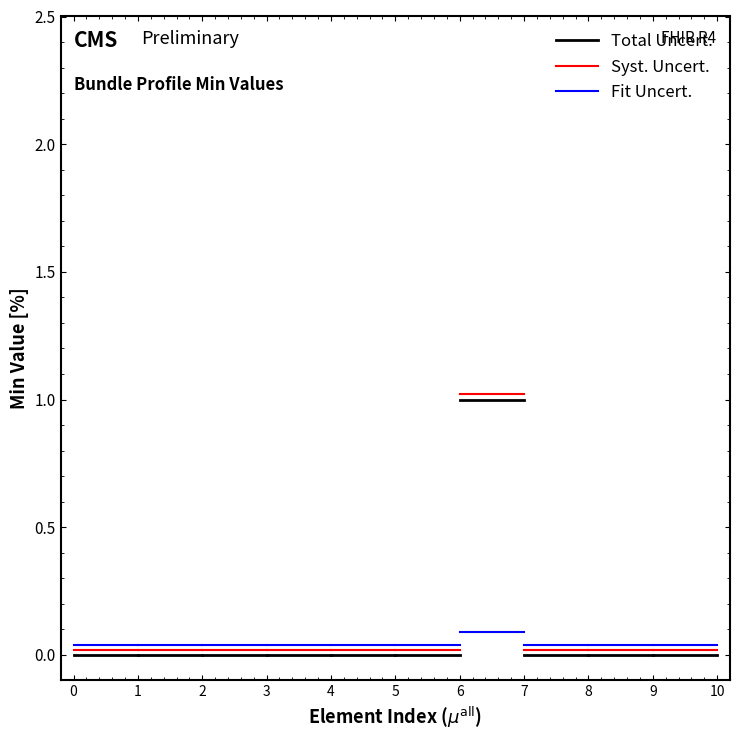

The value of Fit Uncert. at 0 is 0.0. True or false?

True